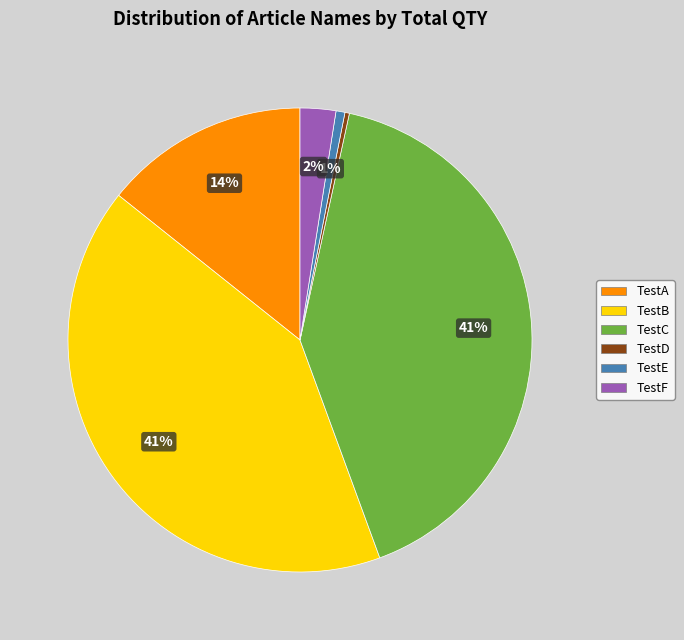

Is TestD the majority of the pie?

No